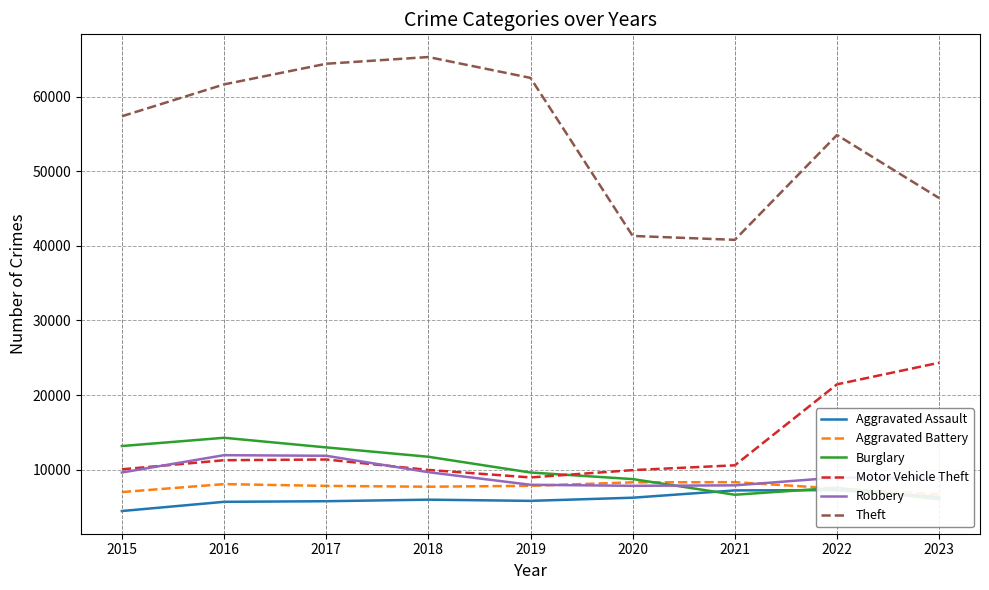

Reading left to right, what are all the values shown in this chart?

Aggravated Assault: 4480	5712	5793	6001	5841	6263	7242	7281	6361
Aggravated Battery: 7019	8086	7845	7735	7857	8320	8347	7493	6735
Burglary: 13184	14289	13001	11747	9638	8758	6659	7595	6049
Motor Vehicle Theft: 10068	11286	11380	9985	8977	9959	10603	21448	24341
Robbery: 9638	11960	11880	9681	7995	7855	7918	8964	8887
Theft: 57350	61621	64386	65287	62492	41324	40802	54842	46395